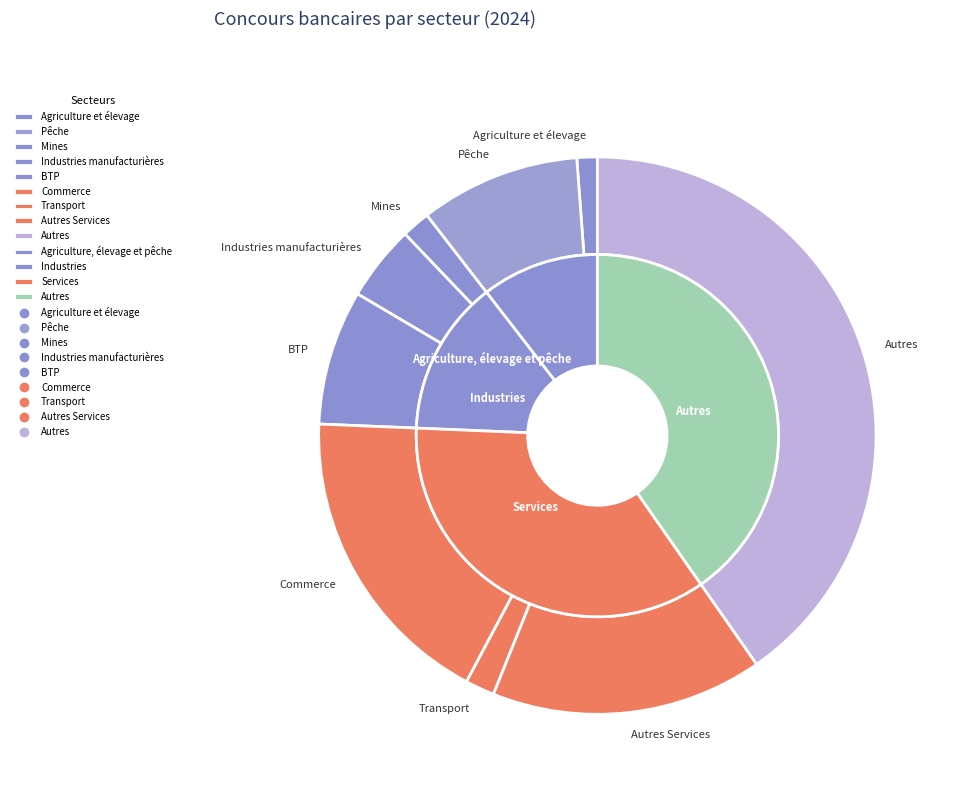

Which category has the smallest portion of the pie?

Agriculture et élevage